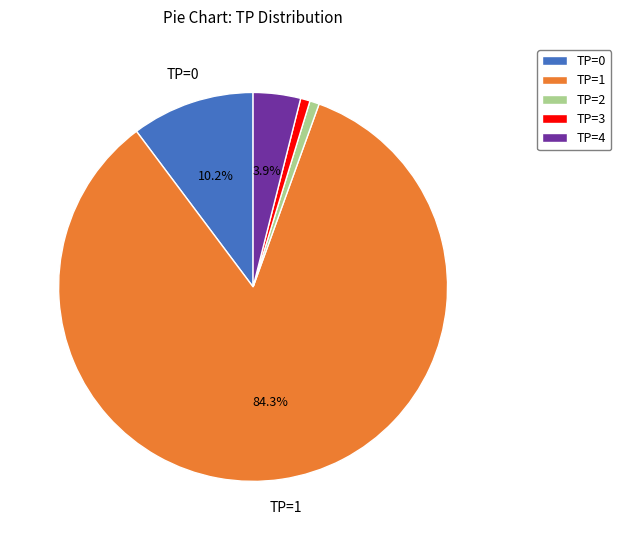

To the nearest percent, what is the combined percentage of TP=4 and TP=0?

14%